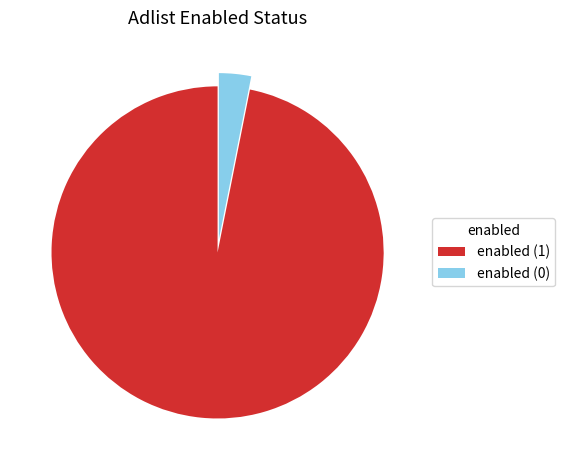

How many segments does this pie chart have?

2